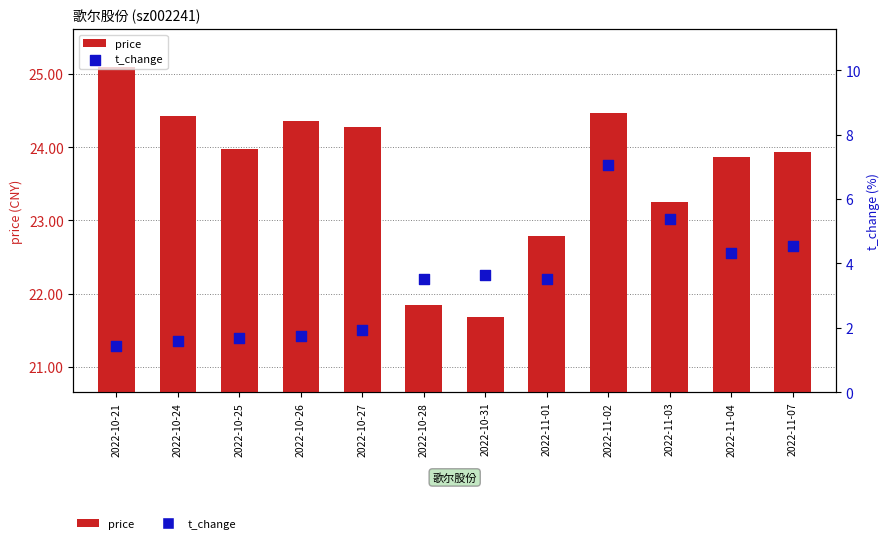

At how many categories does at least one series exceed 12?

12